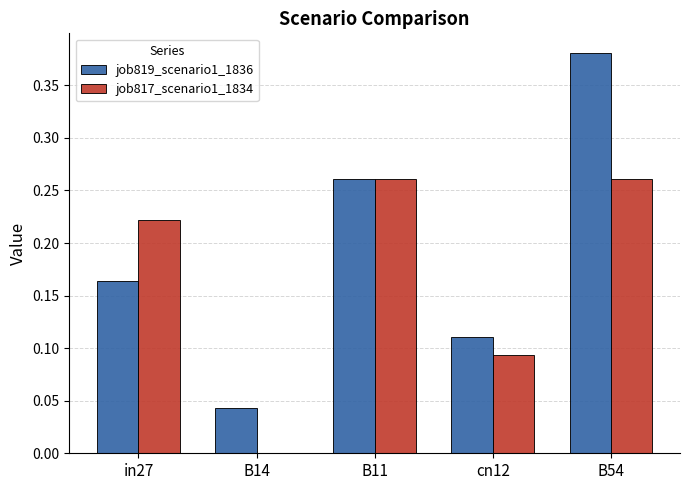

Which label corresponds to the largest value in the chart?

B54